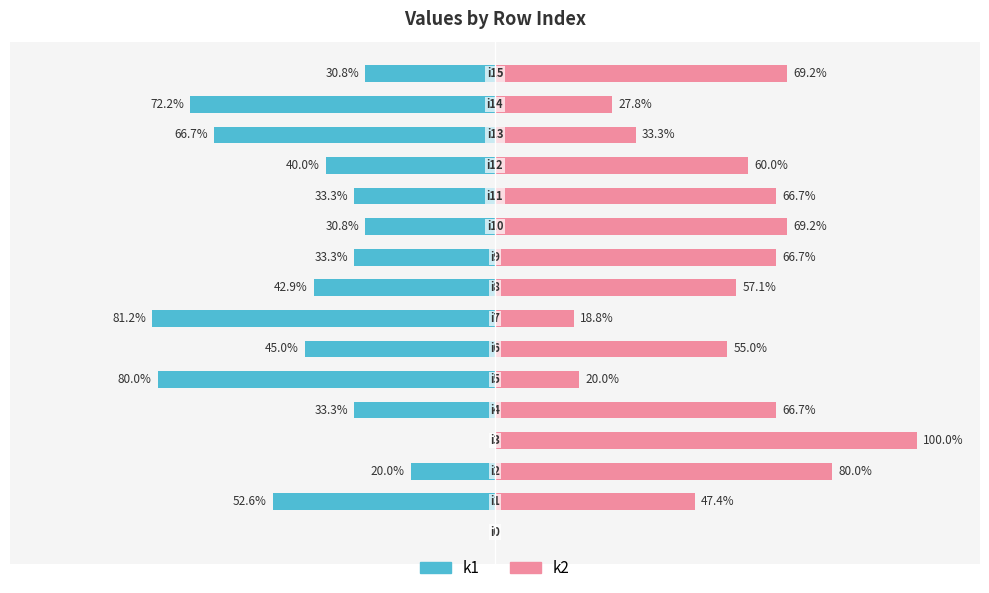

What is the highest value of the k2 series?

100.0